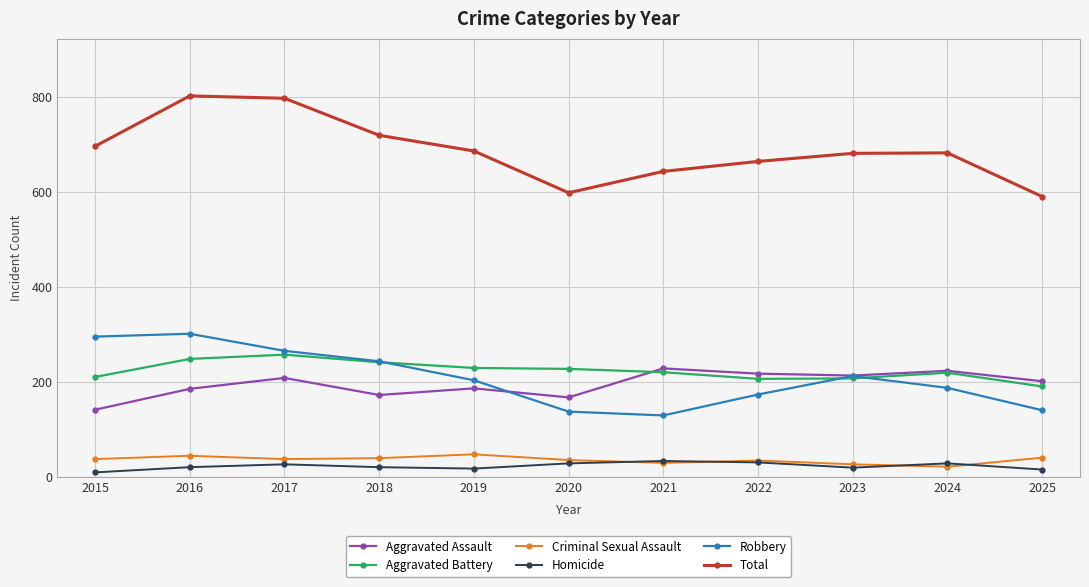

The value of Robbery at 2015 is 296. True or false?

True